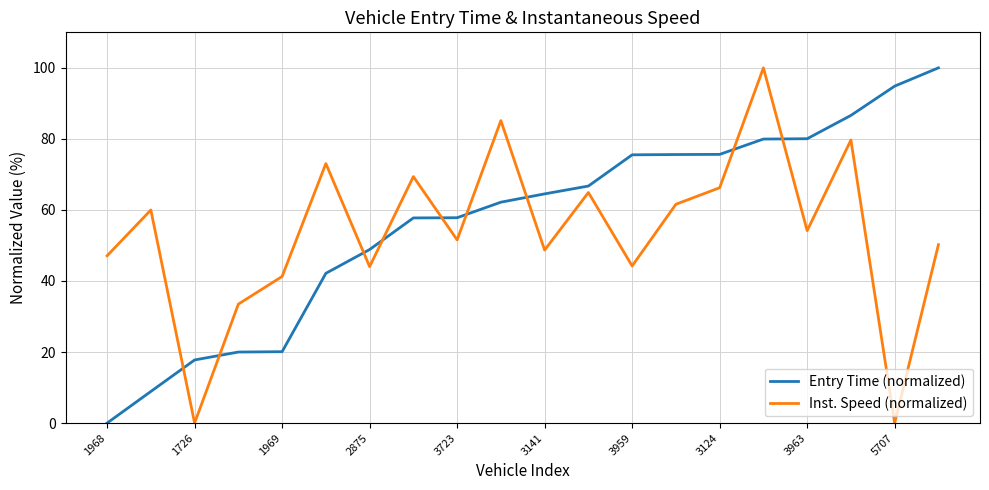

True or false: Inst. Speed (normalized) and Entry Time (normalized) cross at least once.

True